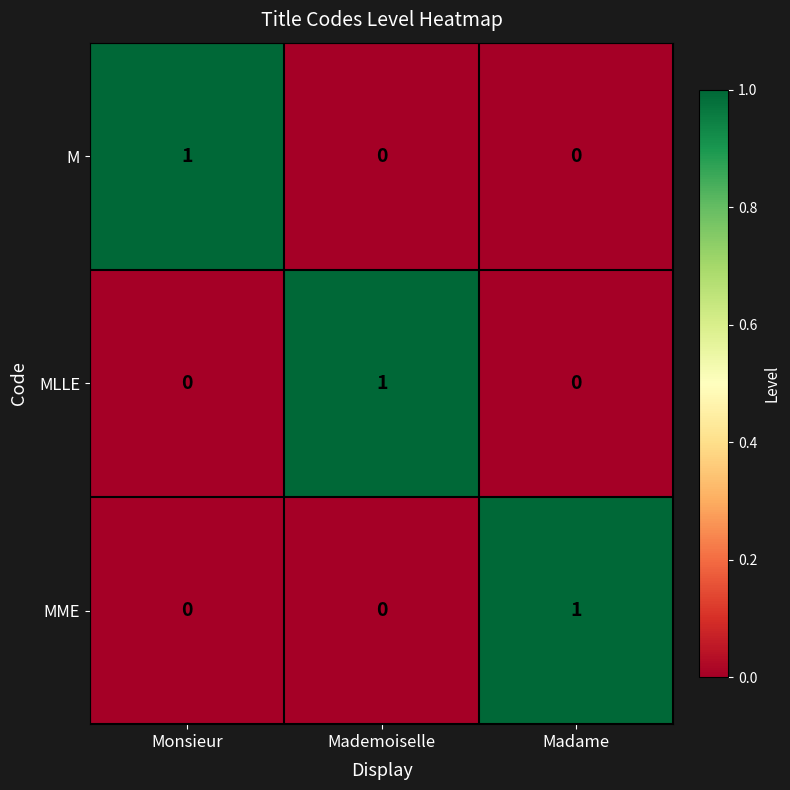

Reading left to right, what are all the values shown in this chart?

M: 1	0	0
MLLE: 0	1	0
MME: 0	0	1